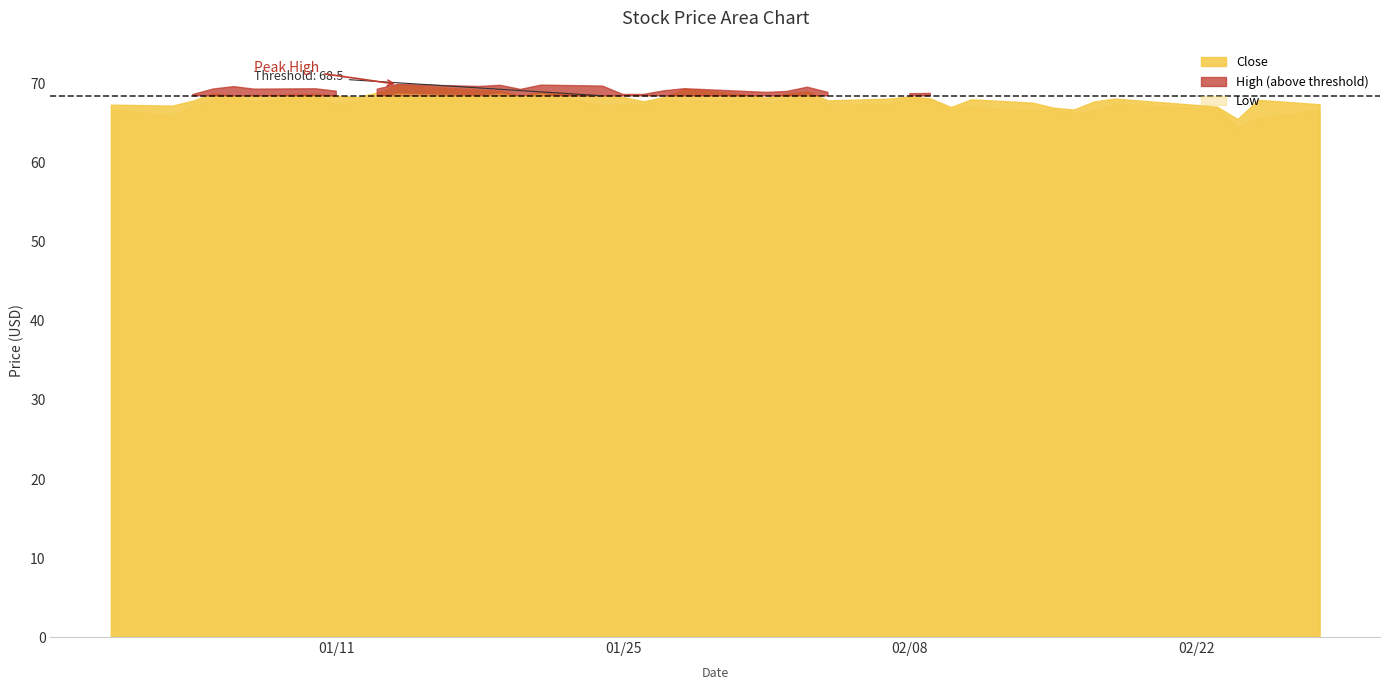

Is it true that Low equals 66.8 at 31?

True